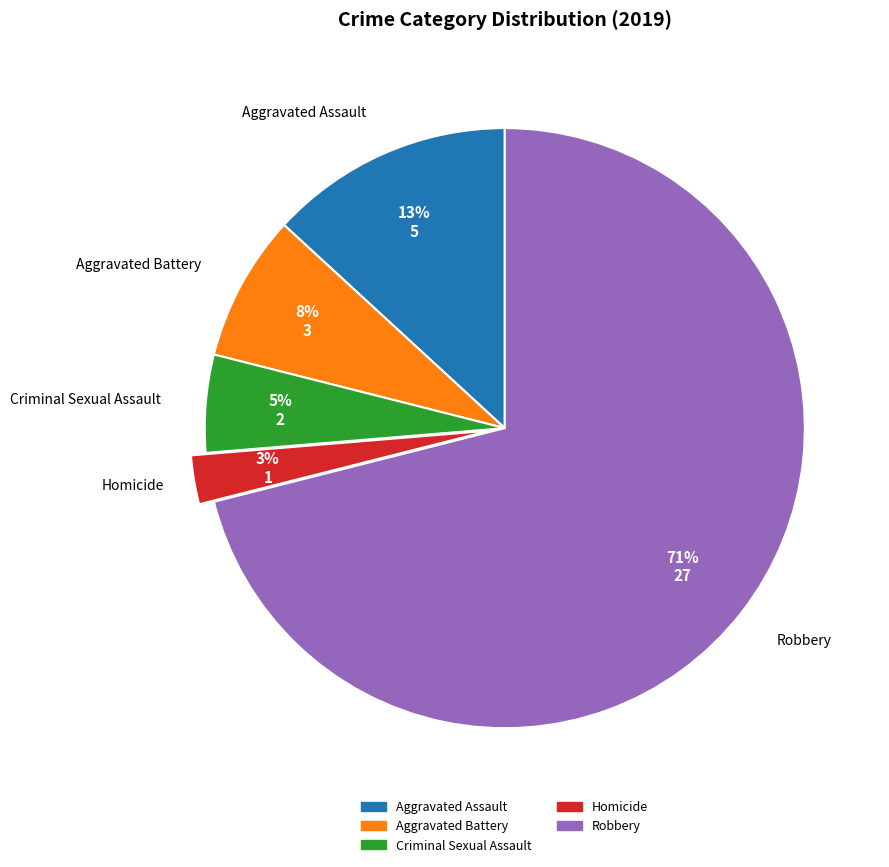

Is there any slice that represents more than half of the pie?

Yes